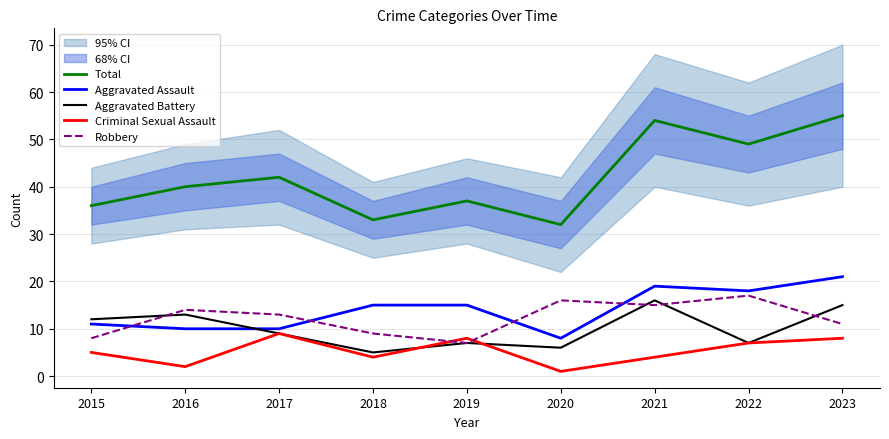

Which label corresponds to the largest value in the chart?

2023